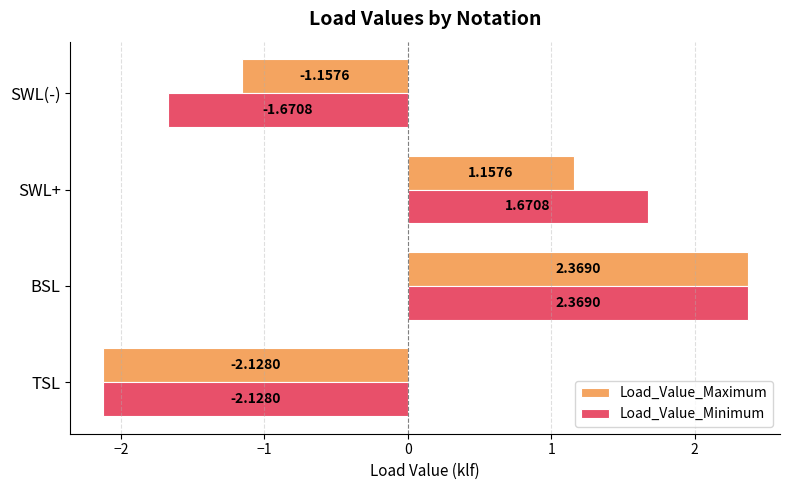

Which label corresponds to the smallest value in the chart?

TSL